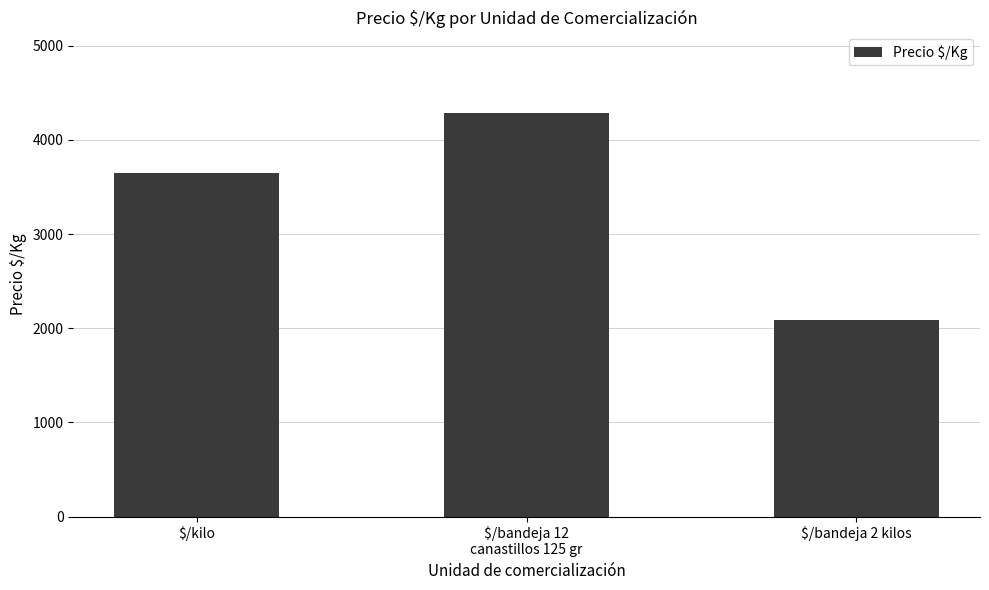

What is the sum of the values at $/bandeja 2 kilos and $/kilo?

5737.4